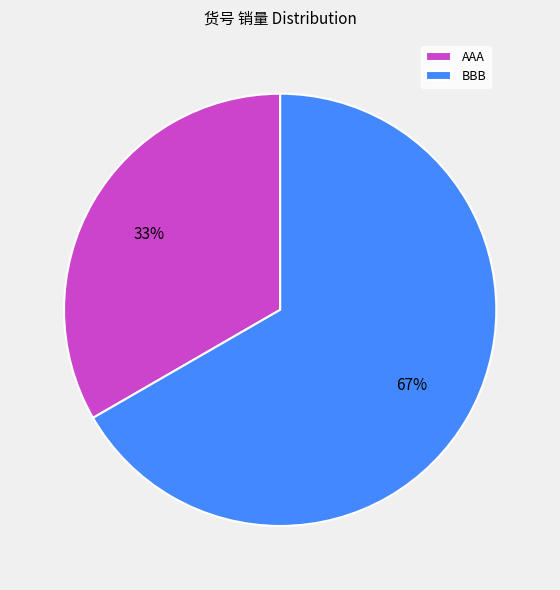

To the nearest percent, what percentage of the pie is BBB?

67%